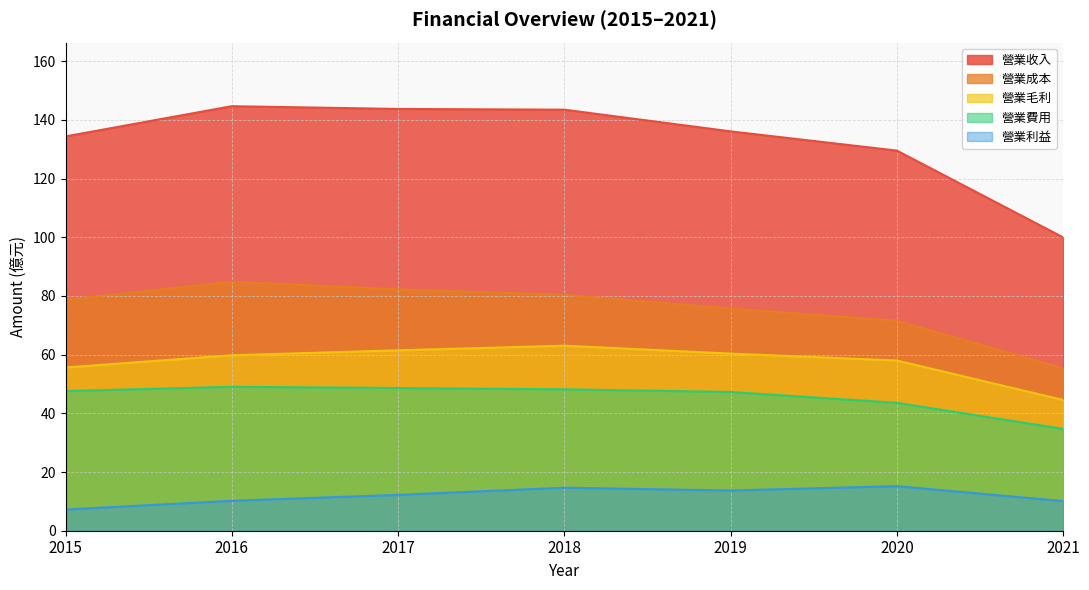

Is it true that 營業毛利 equals 58.0 at 2020?

True